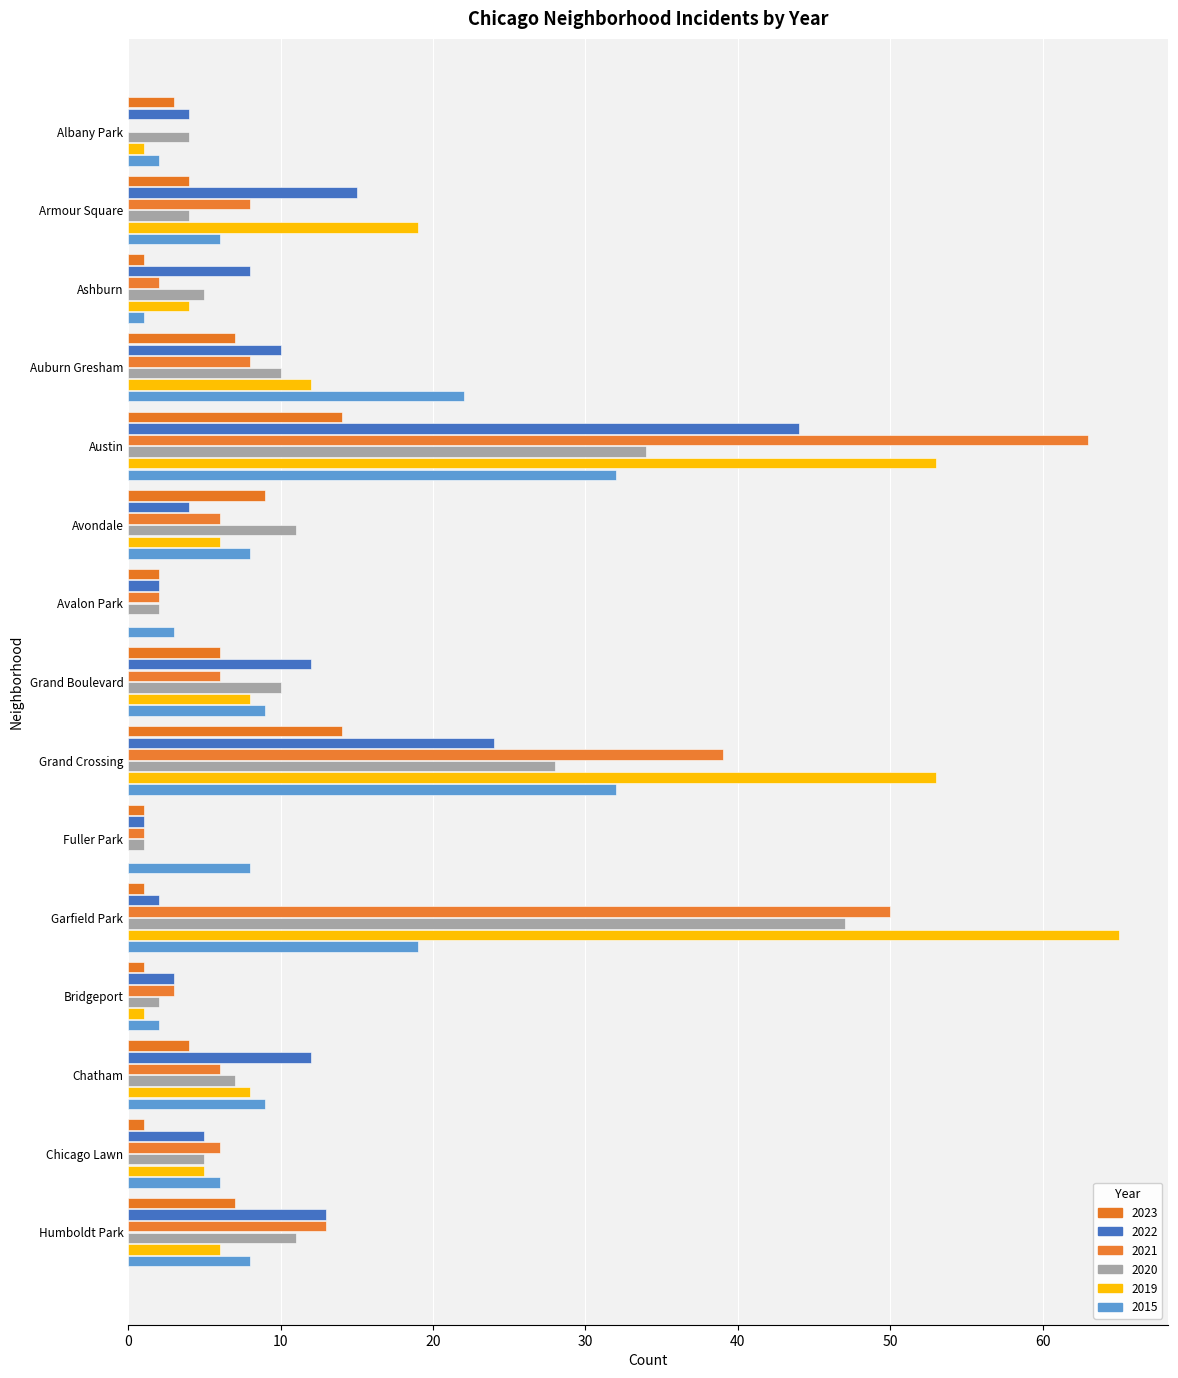

Count the number of data series in this chart.

6